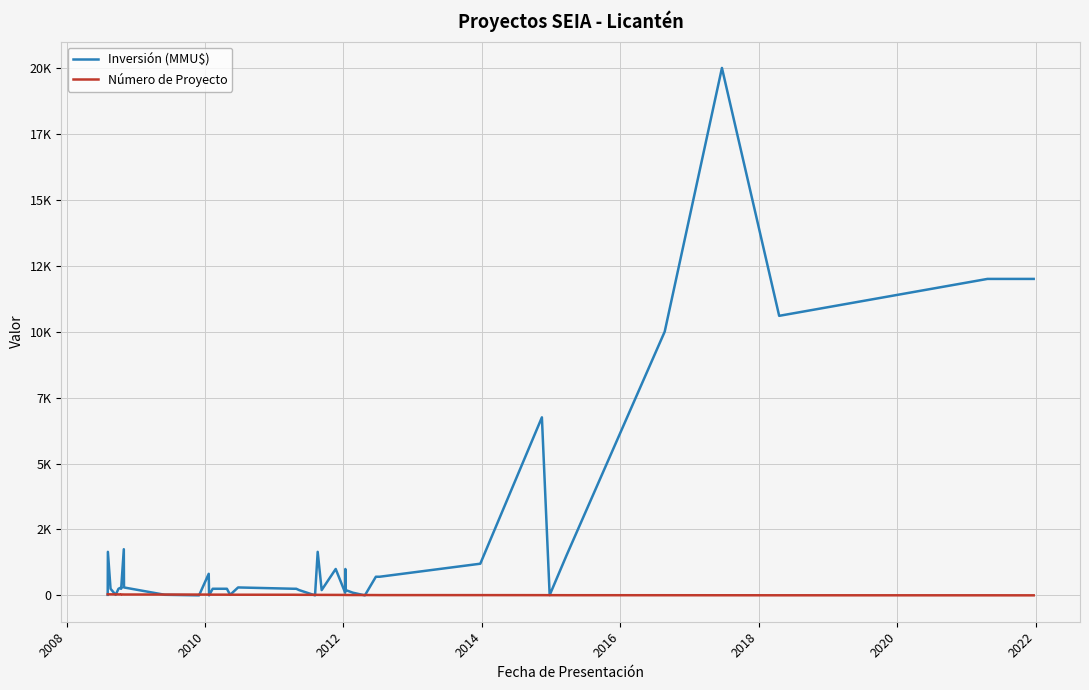

What is the difference between the second highest and minimum values in the Inversión (MMU$) series?

12000